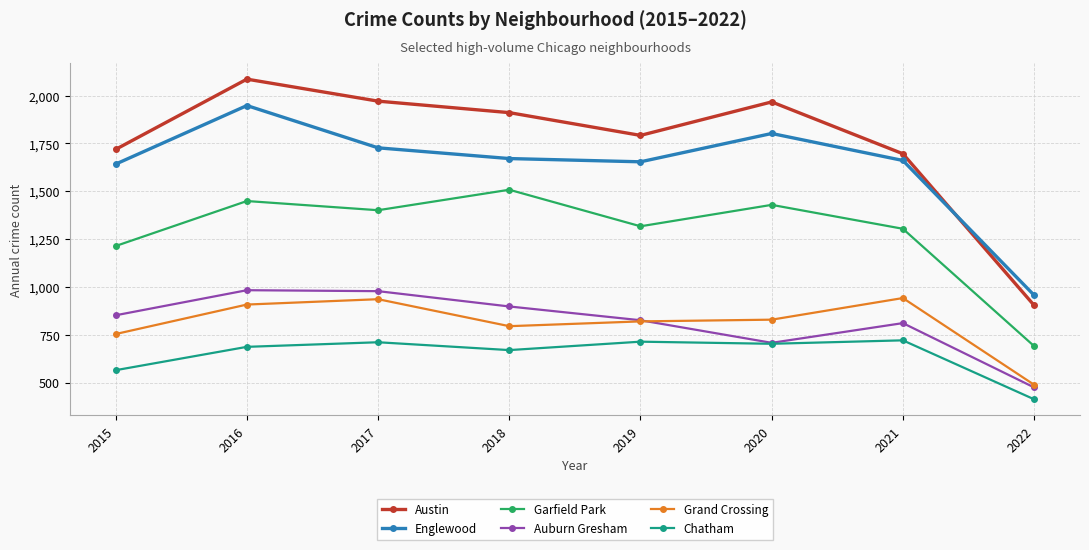

At which label is Austin closest to 1495?

2021